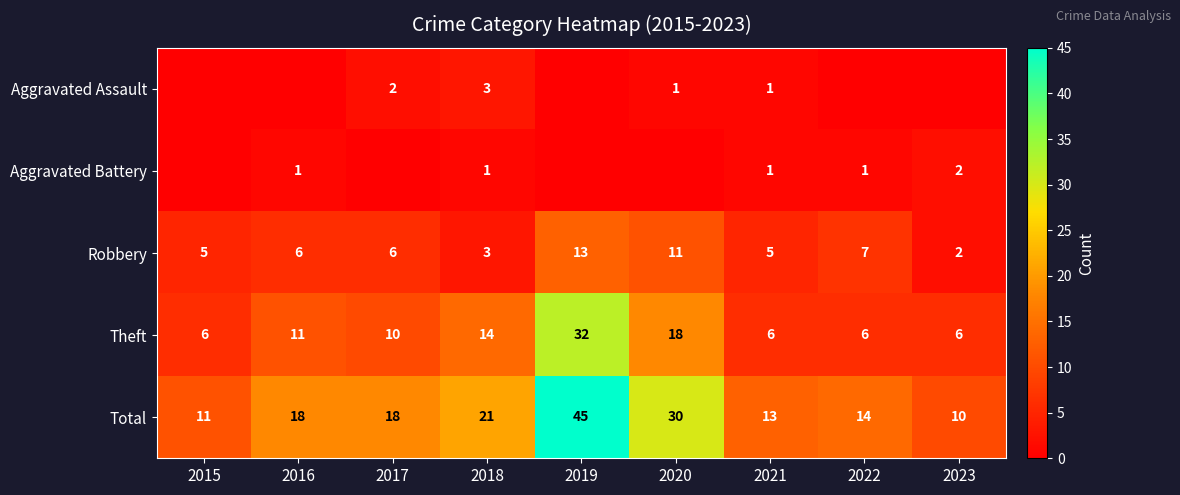

The Total series shows 18 at 2016. True or false?

True